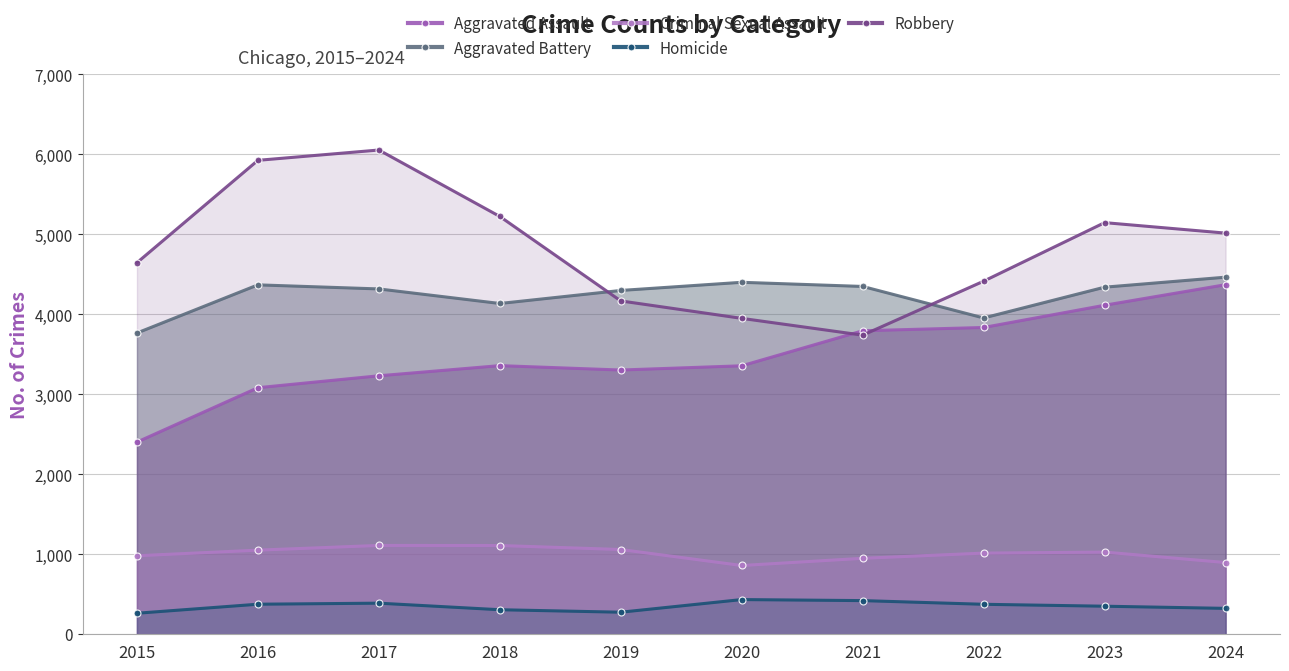

After their last crossing, which series has the higher values: Robbery or Aggravated Assault?

Robbery